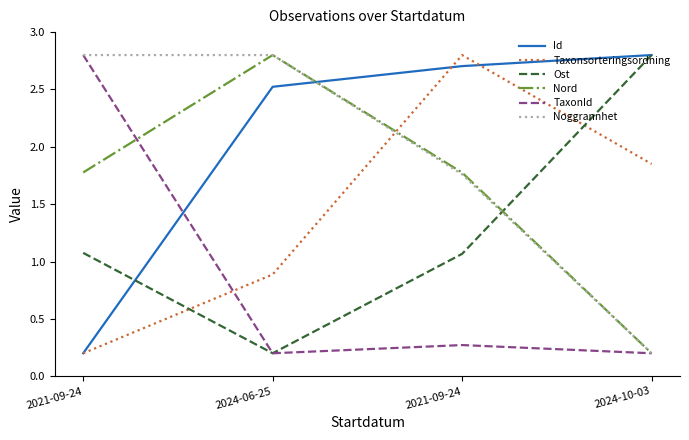

Reading left to right, list all the values displayed in this chart.

Id: 0.2	2.5	2.7	2.8
Taxonsorteringsordning: 0.2	0.9	2.8	1.9
Ost: 1.1	0.2	1.1	2.8
Nord: 1.8	2.8	1.8	0.2
TaxonId: 2.8	0.2	0.3	0.2
Noggrannhet: 2.8	2.8	1.8	0.2